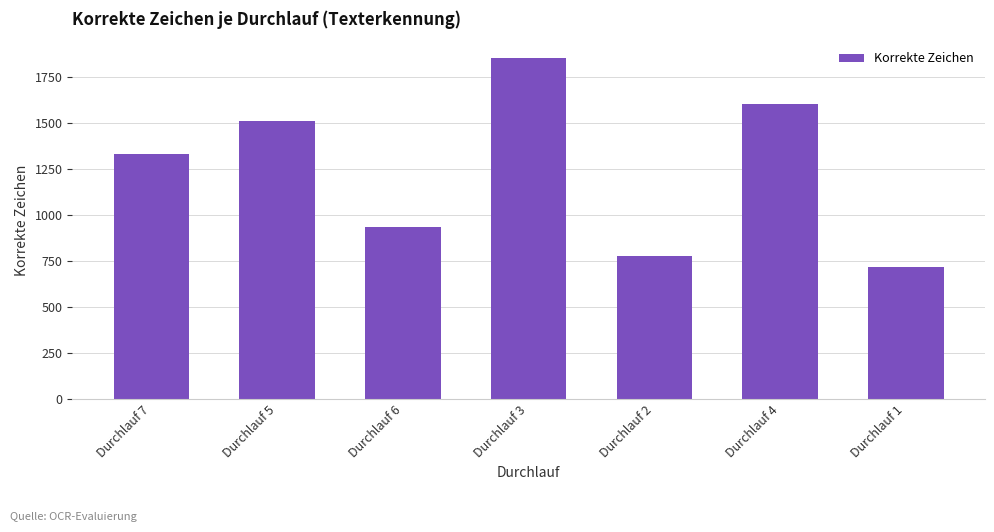

Reading left to right, list all the values displayed in this chart.

Durchlauf 7=1334	Durchlauf 5=1513	Durchlauf 6=938	Durchlauf 3=1854	Durchlauf 2=779	Durchlauf 4=1607	Durchlauf 1=720